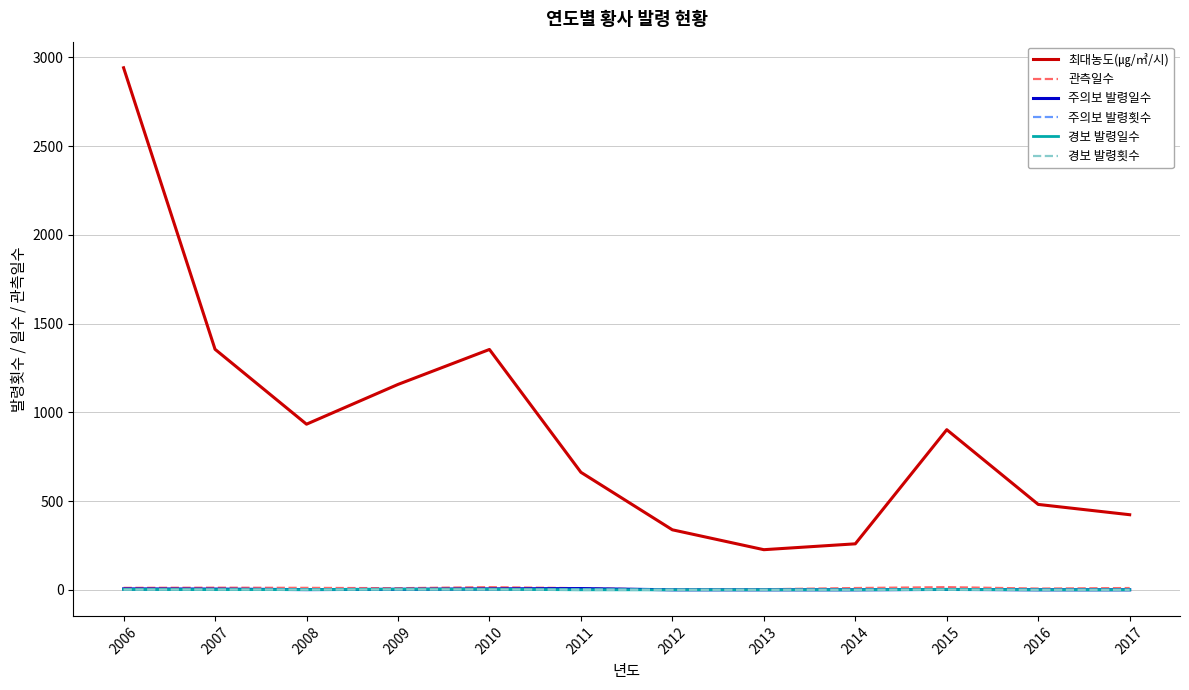

True or false: 주의보 발령횟수 and 최대농도(㎍/㎥/시) intersect in this chart.

False